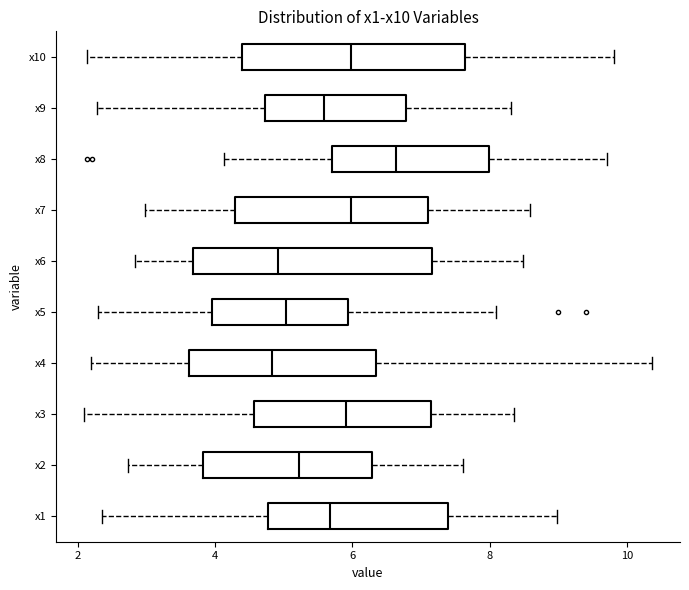

Which box's median line is the furthest to the right?

x8